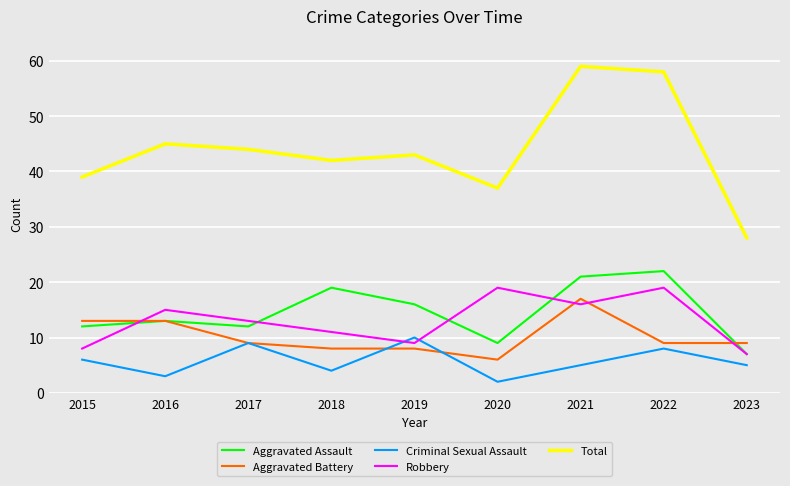

What are all the series names shown in the legend?

Aggravated Assault, Aggravated Battery, Criminal Sexual Assault, Robbery, Total